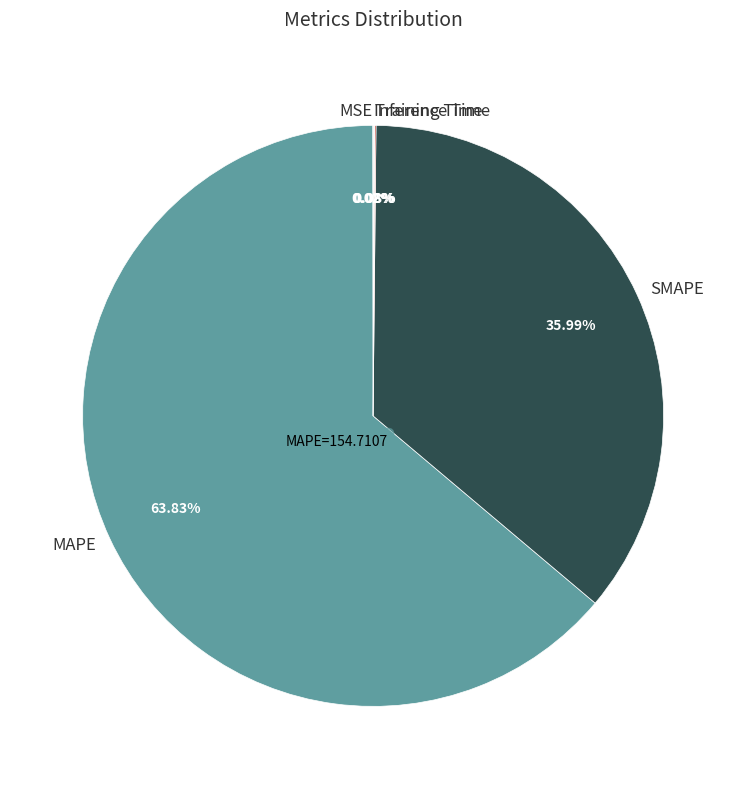

Does MAPE represent more than half of the total?

Yes